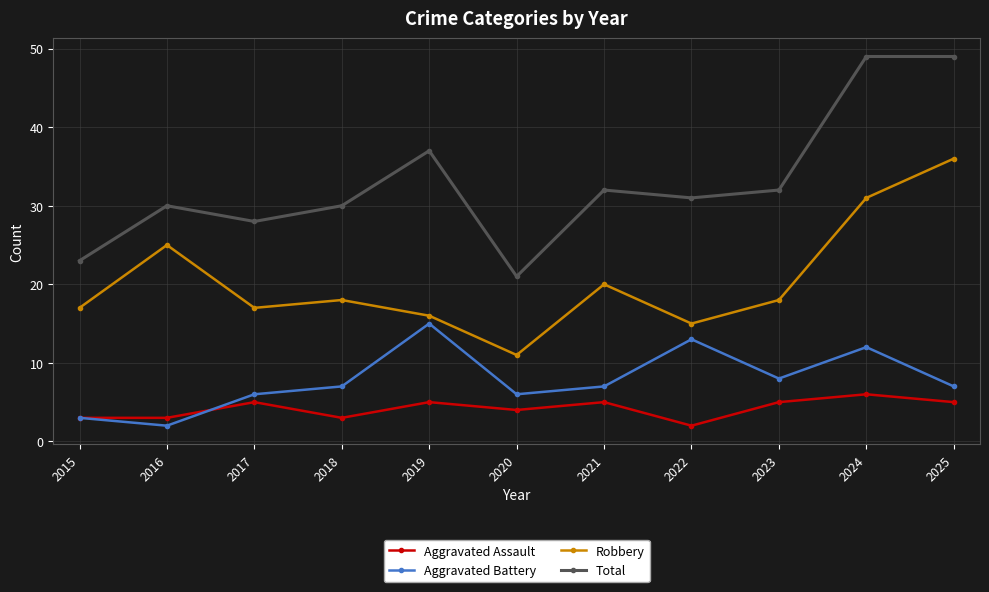

True or false: Aggravated Battery and Total intersect in this chart.

False